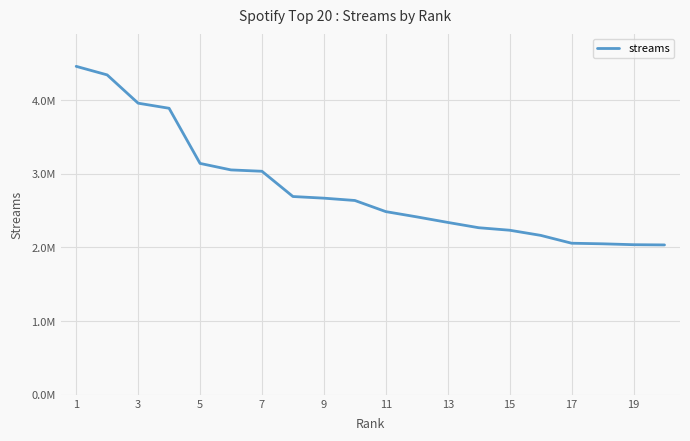

Is this an area chart (filled region under the line)?

No